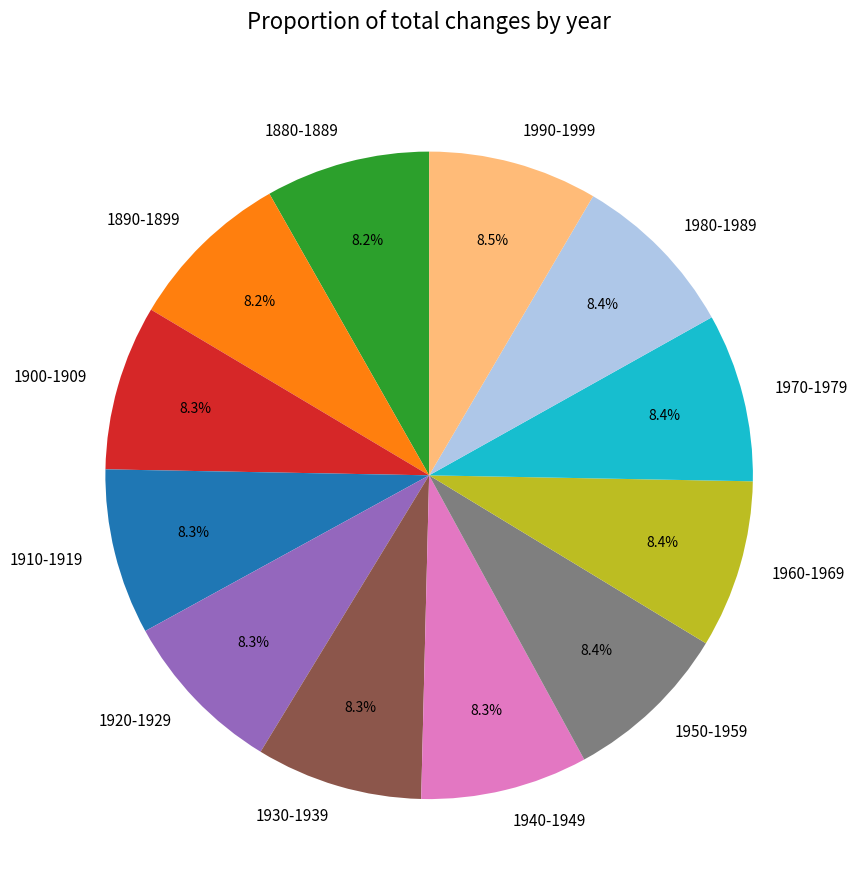

How many segments does this pie chart have?

12